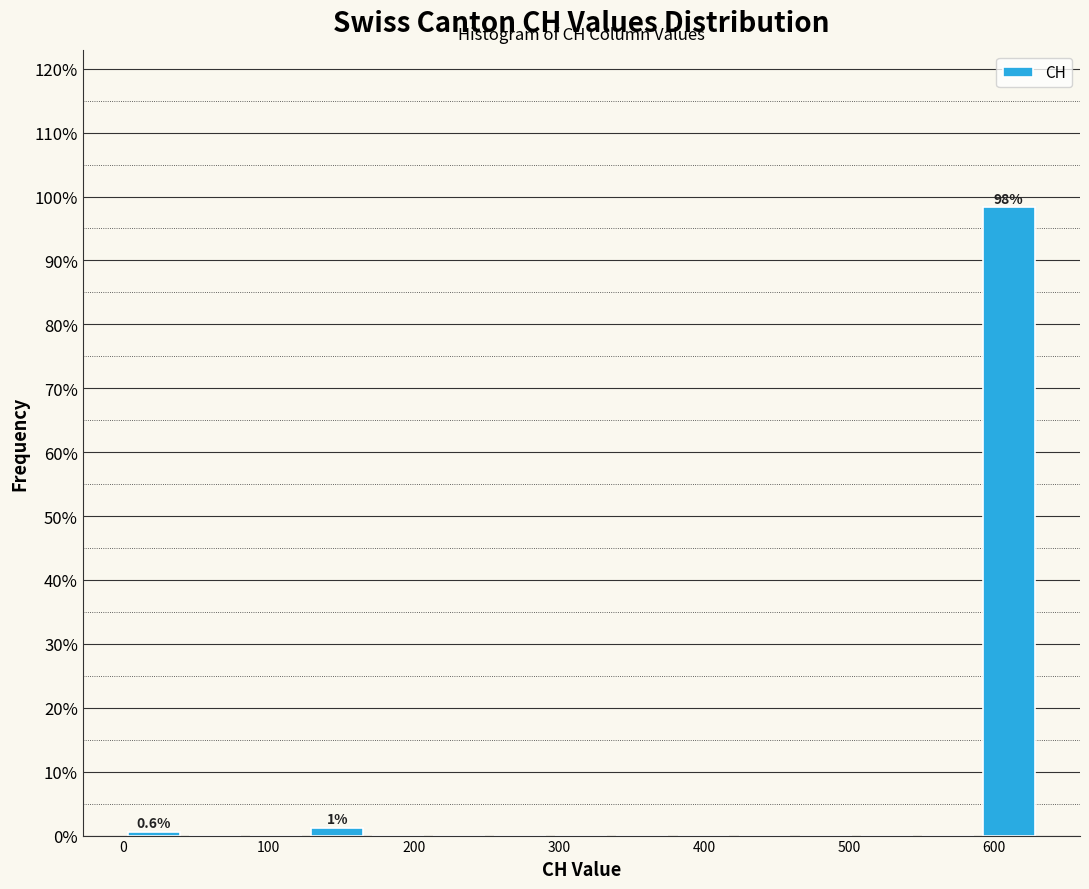

Over which range of the x-axis is the bar tallest?

590 to 630